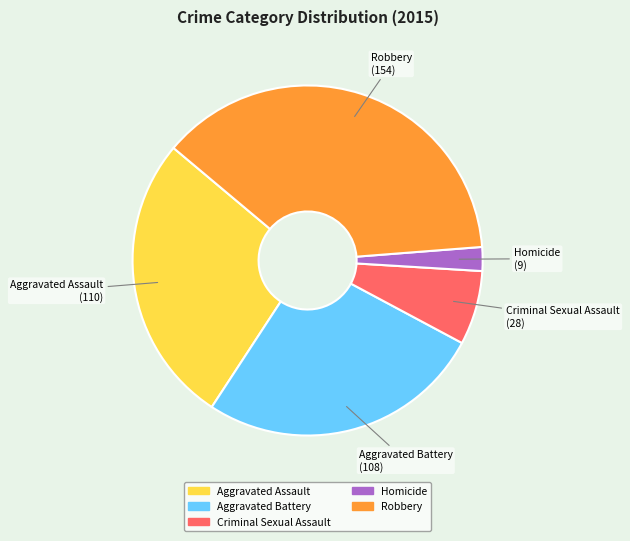

Which has a higher value, Criminal Sexual Assault or Aggravated Battery?

Aggravated Battery